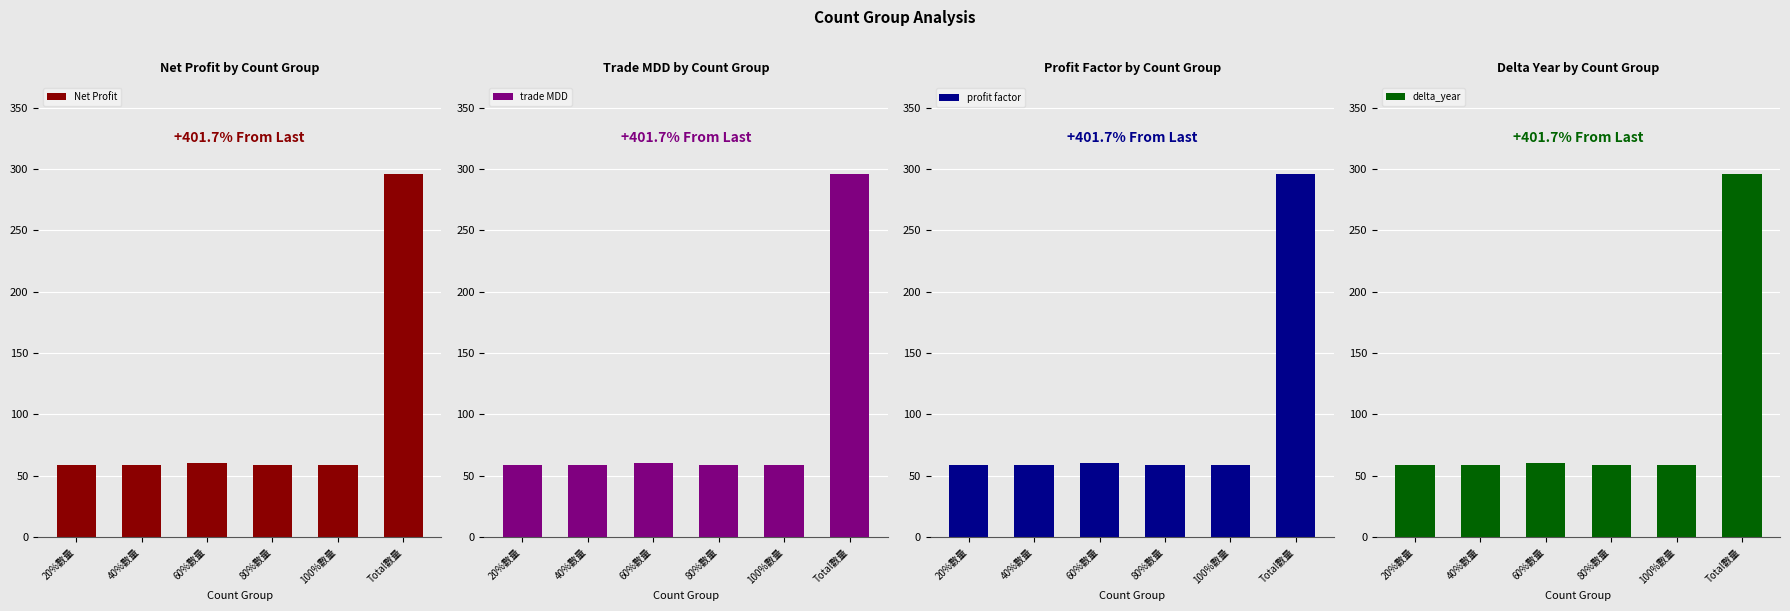

Reading left to right, transcribe all the data shown in this chart.

Net Profit: 20%數量=59	40%數量=59	60%數量=60	80%數量=59	100%數量=59	Total數量=296
trade MDD: 20%數量=59	40%數量=59	60%數量=60	80%數量=59	100%數量=59	Total數量=296
profit factor: 20%數量=59	40%數量=59	60%數量=60	80%數量=59	100%數量=59	Total數量=296
delta_year: 20%數量=59	40%數量=59	60%數量=60	80%數量=59	100%數量=59	Total數量=296